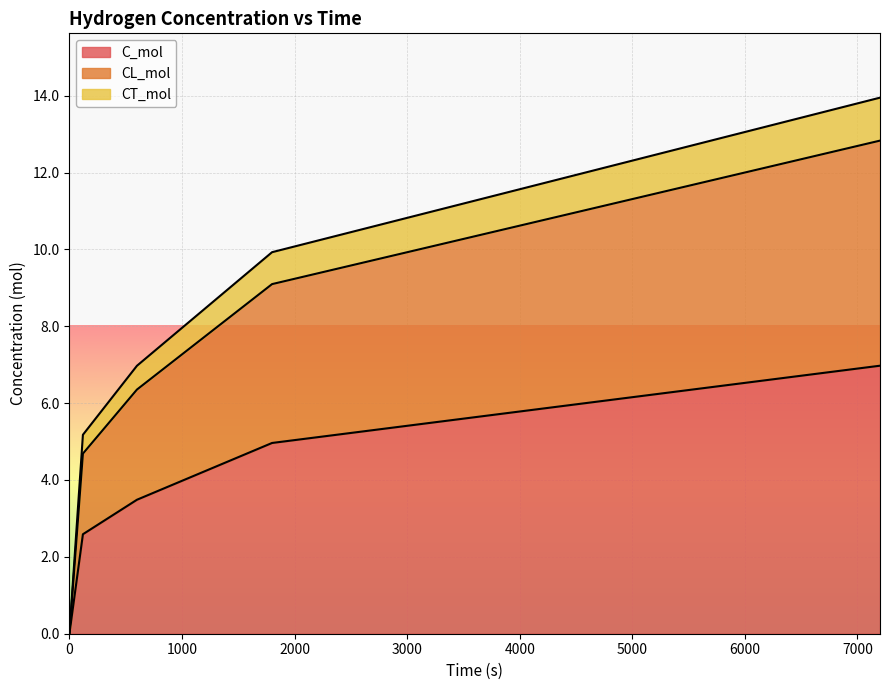

What is the sum of the CL_mol values at 600 and 7200?

19.2